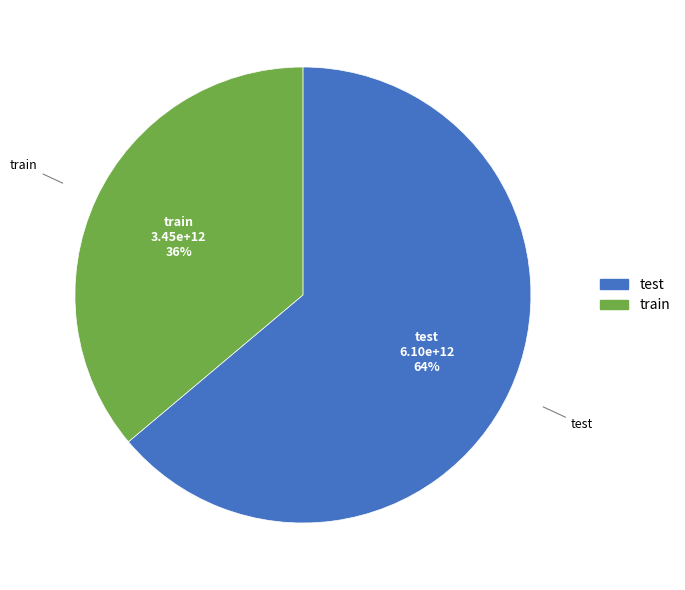

Rank the categories by value from lowest to highest.

train, test